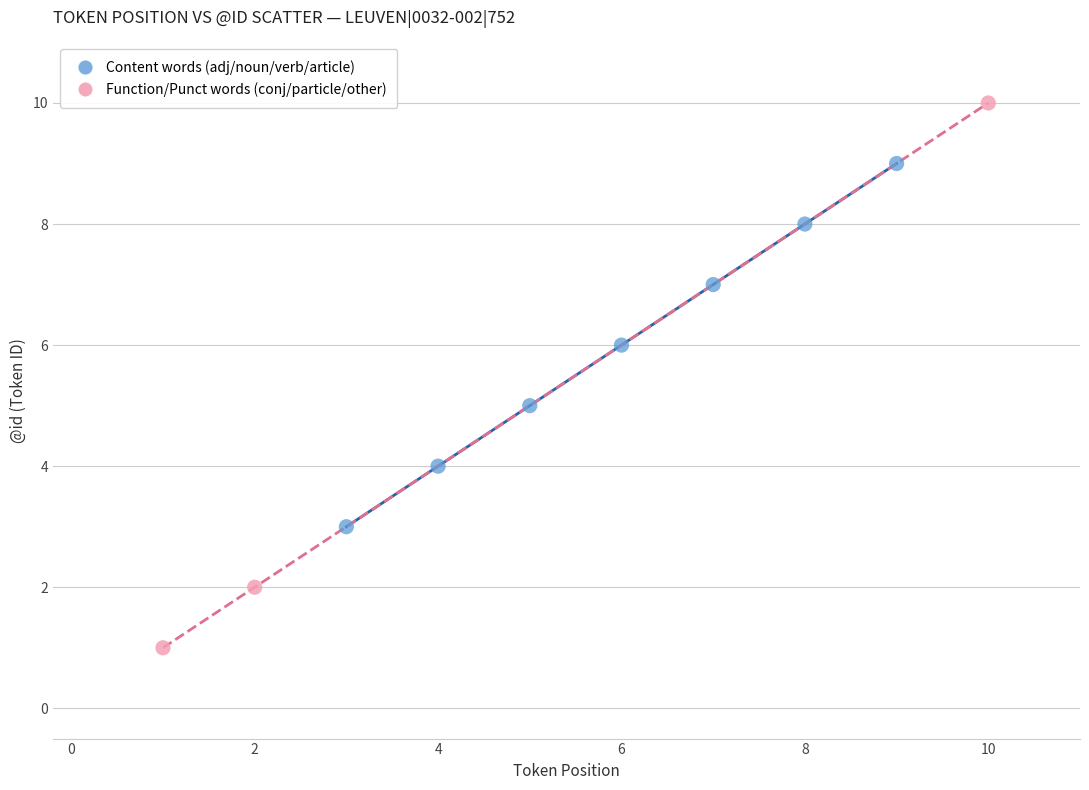

Which series contains the lowest Y value?

Function/Punct words (conj/particle/other)